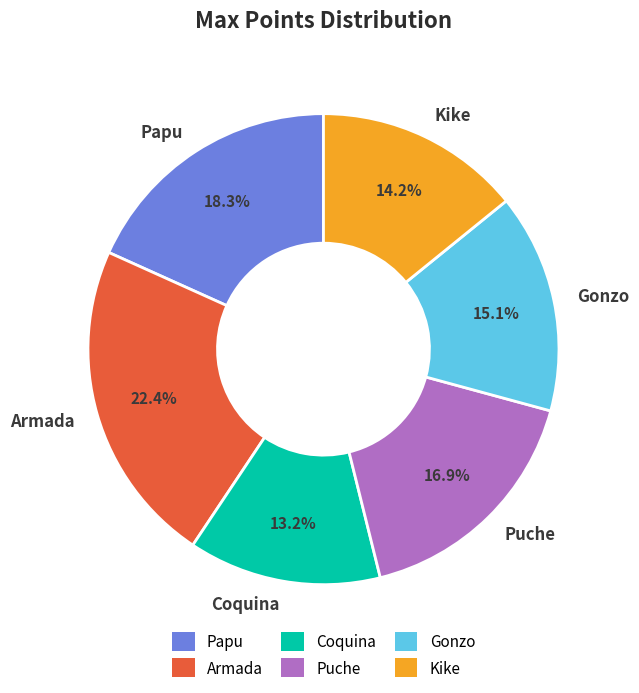

Count the number of slices in the pie.

6